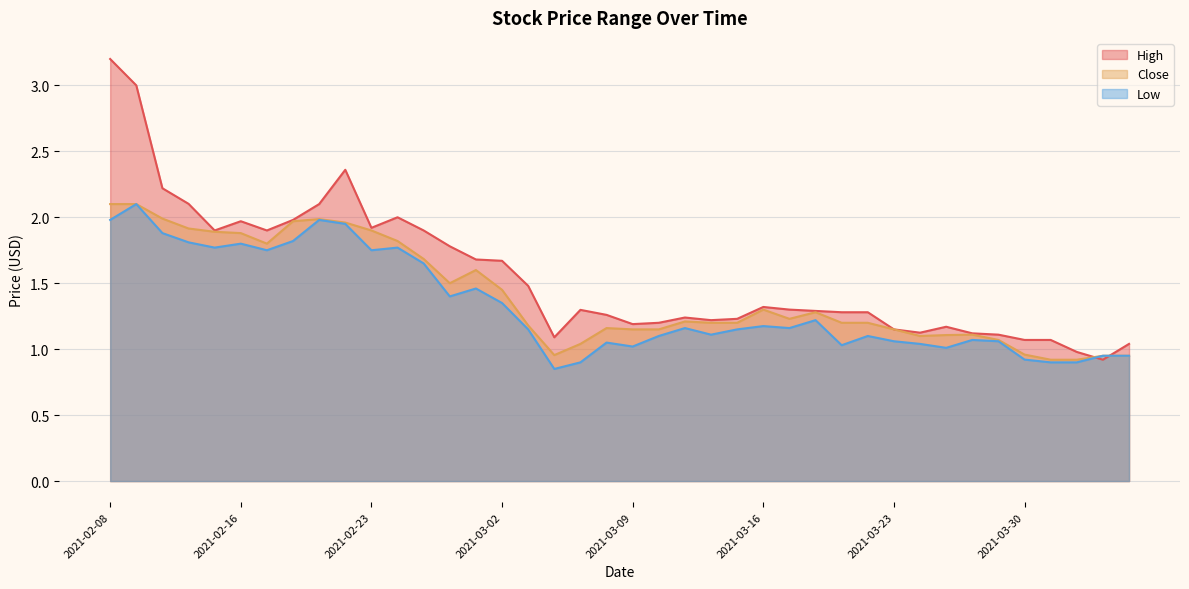

What is the label of the 1st point from the left?

2021-02-08